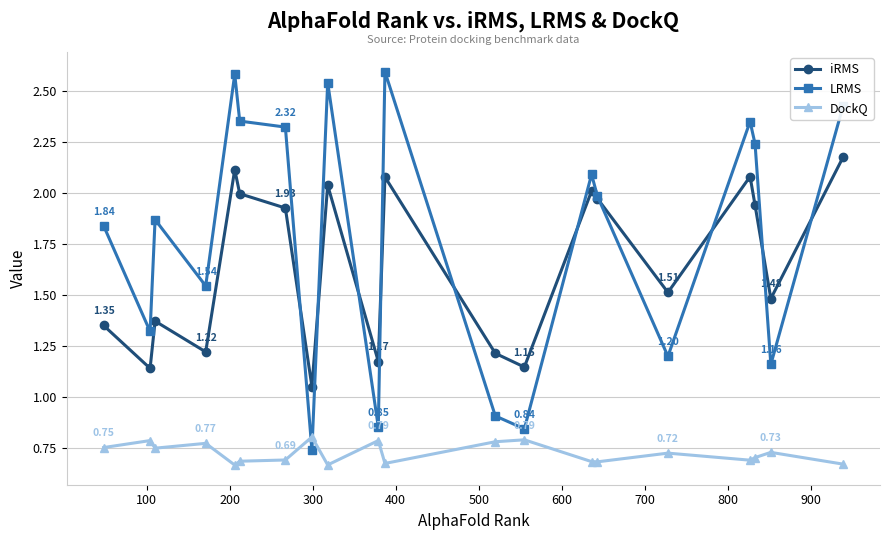

Which series ends up on top after the final intersection of DockQ and LRMS?

LRMS